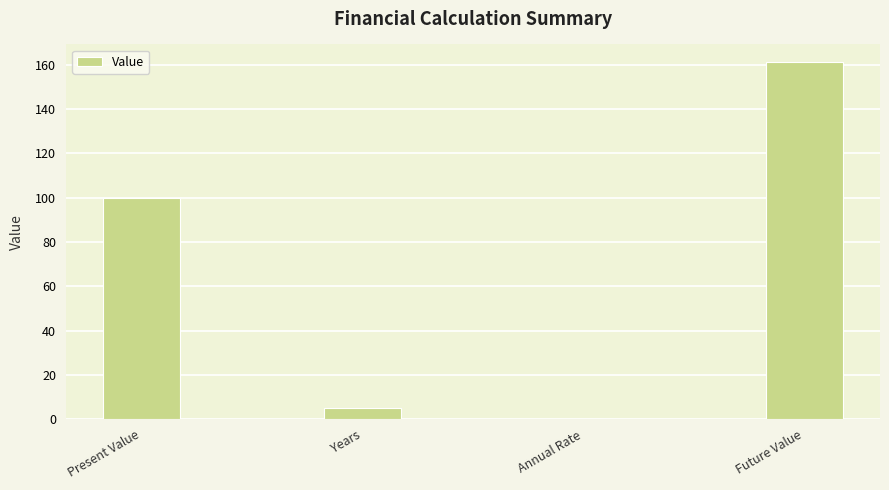

Is it true that the value at Present Value is 100.0?

True